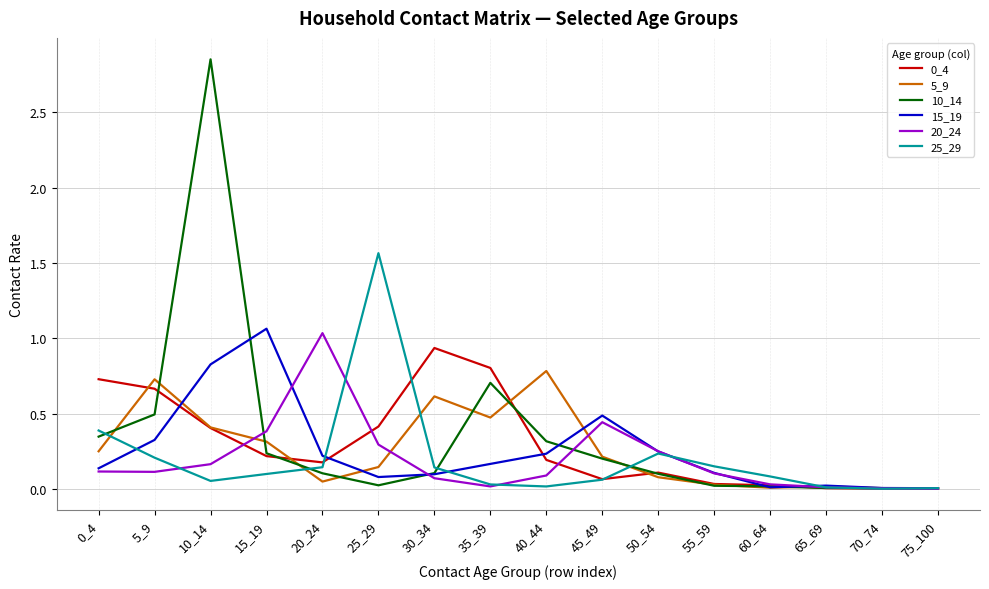

Which series has the largest total across all categories?

10_14